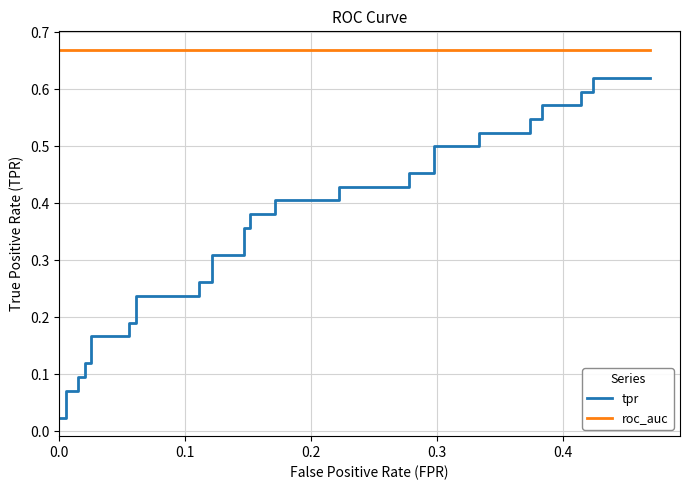

True or false: tpr has a value of 0.1 at 16.

False